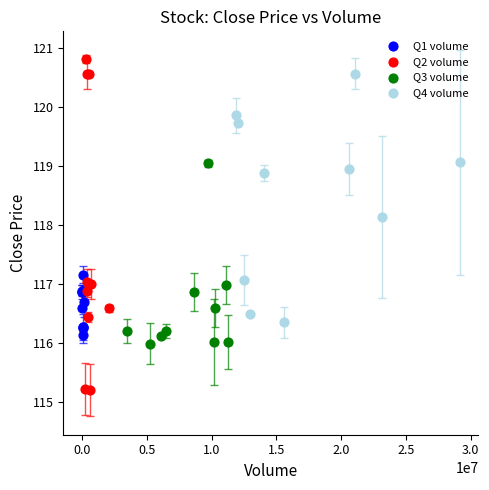

Which series contains the lowest Y value?

Q2 volume